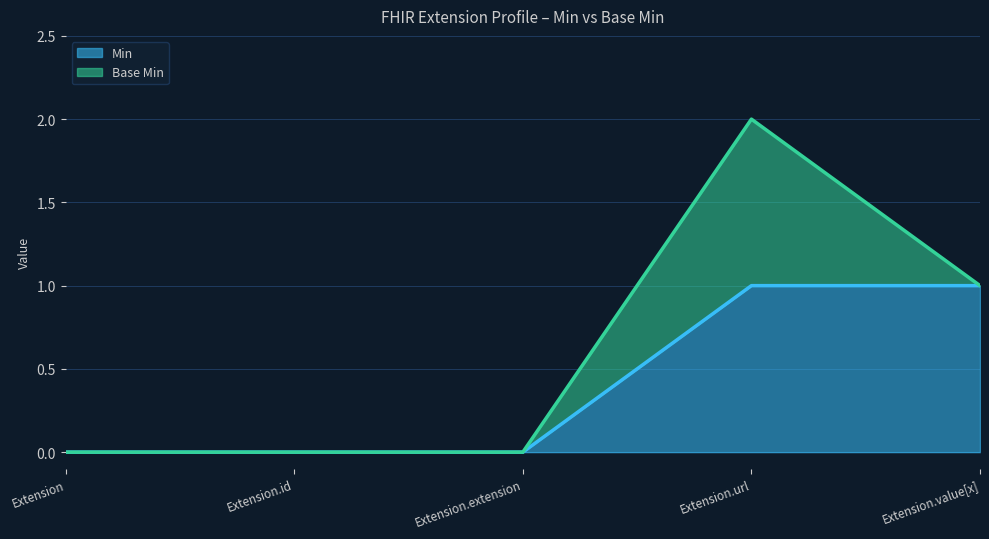

What is the difference between the second highest and second lowest values?

1